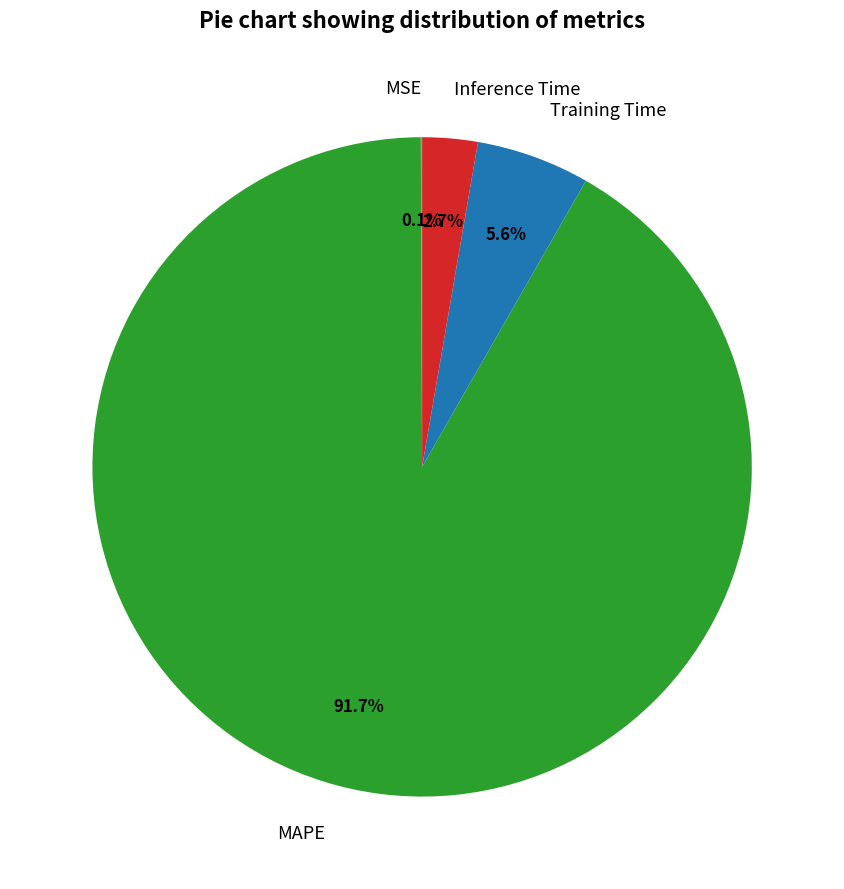

Which slice represents more than half of the pie?

MAPE